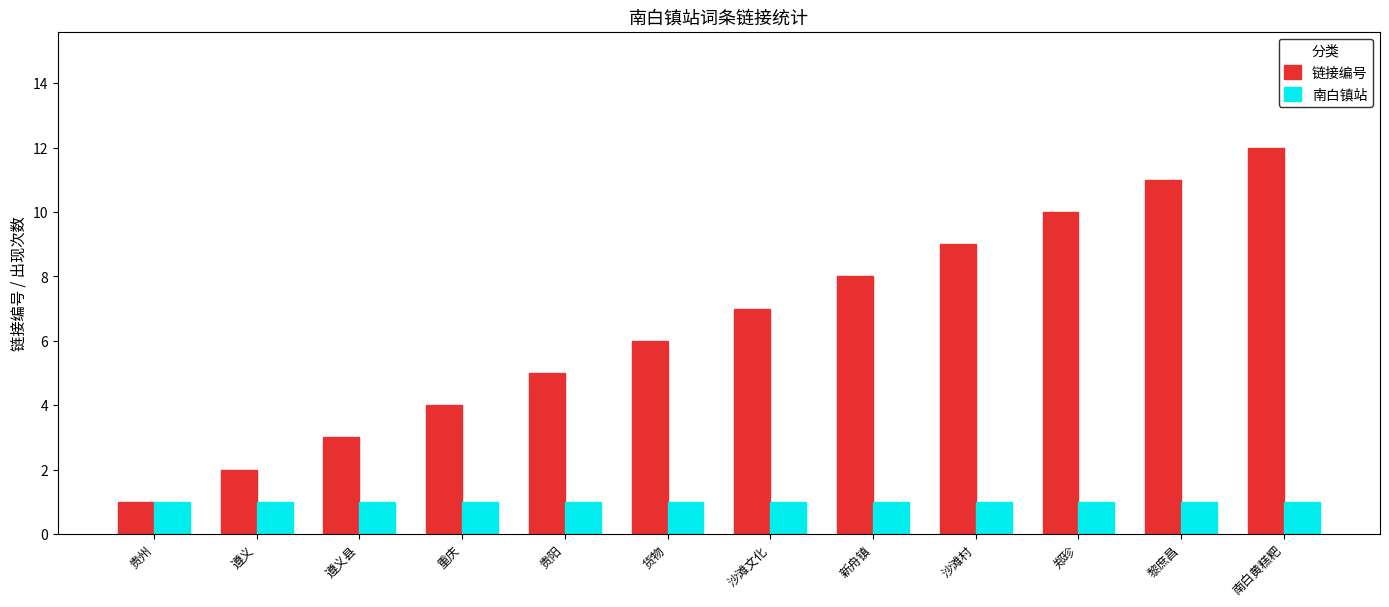

Which series changed the most between 遵义 and 沙滩村?

链接编号